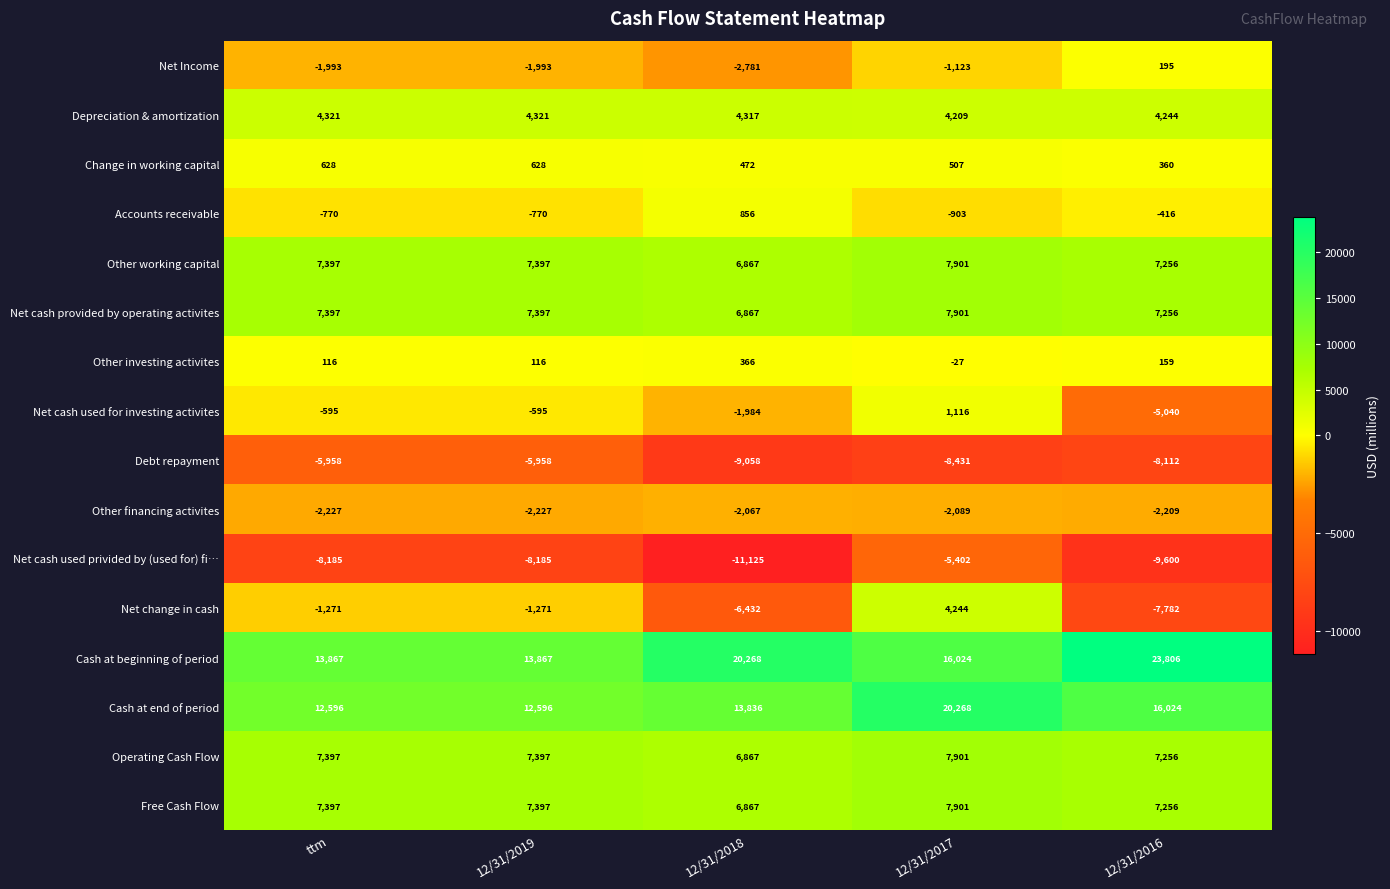

Which series changed the most between ttm and 12/31/2016?

Cash at beginning of period